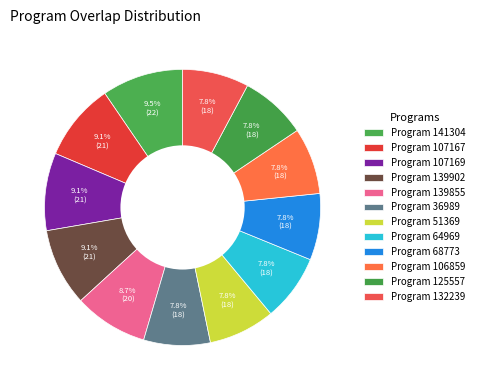

How many segments does this pie chart have?

12